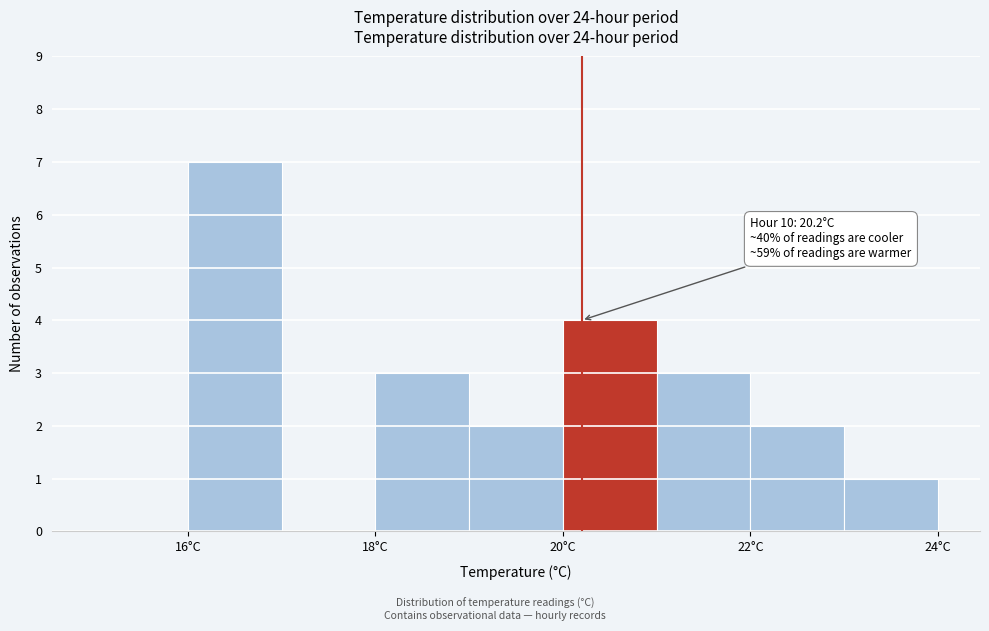

Which range on the x-axis has the tallest bar?

16 to 17